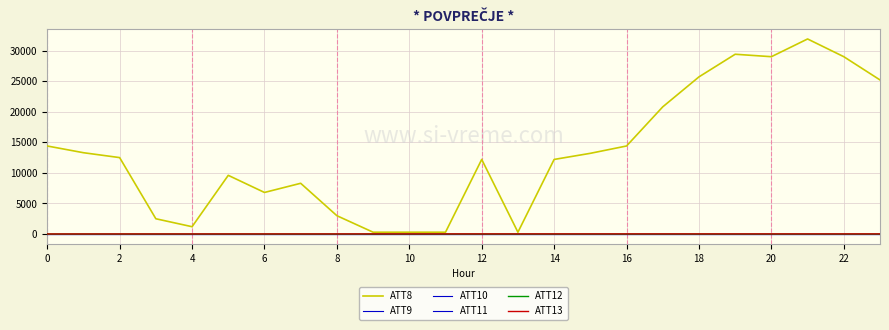

Does the chart have visible grid lines?

Yes